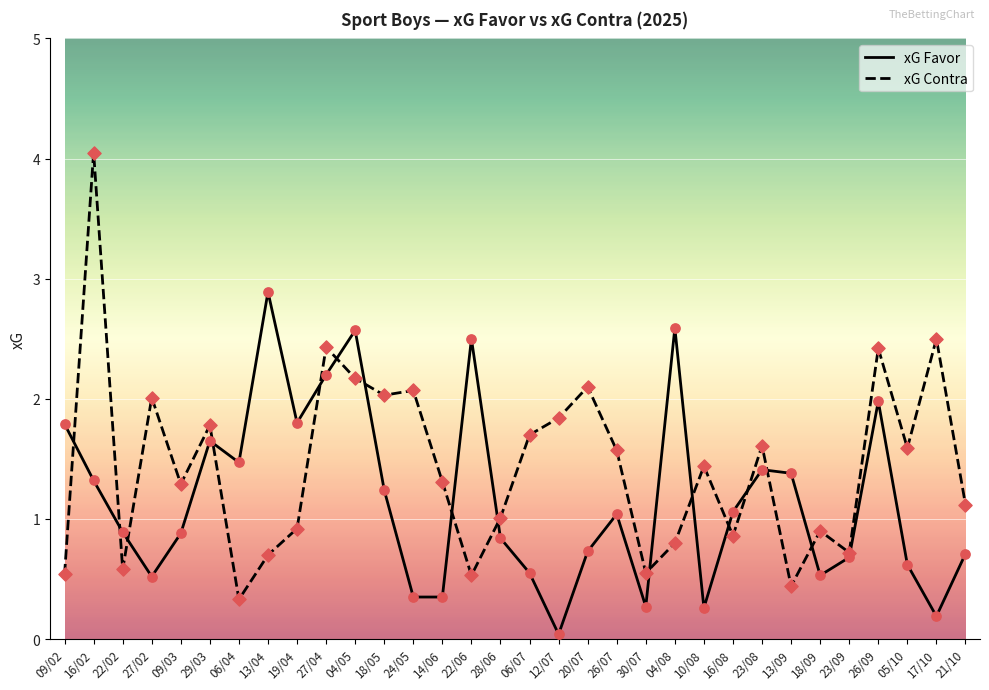

Which series has the widest spread of values?

xG Contra